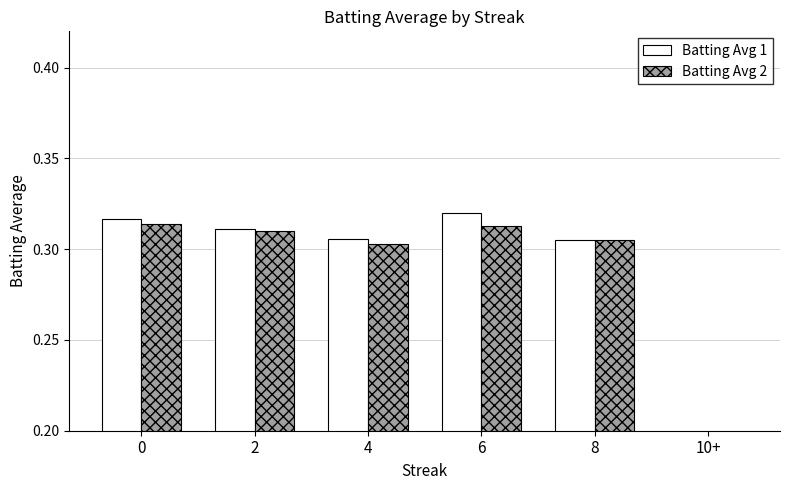

What is the total value across all series at 0?

0.6